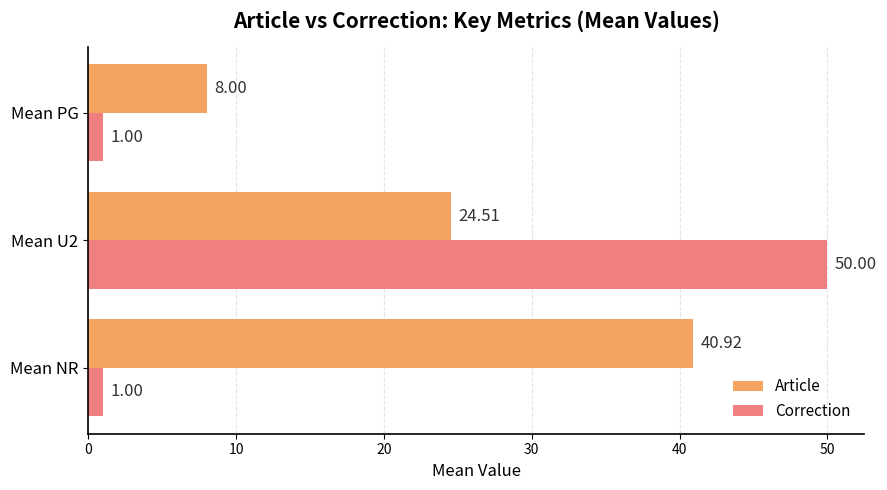

Which series has the largest total across all categories?

Article